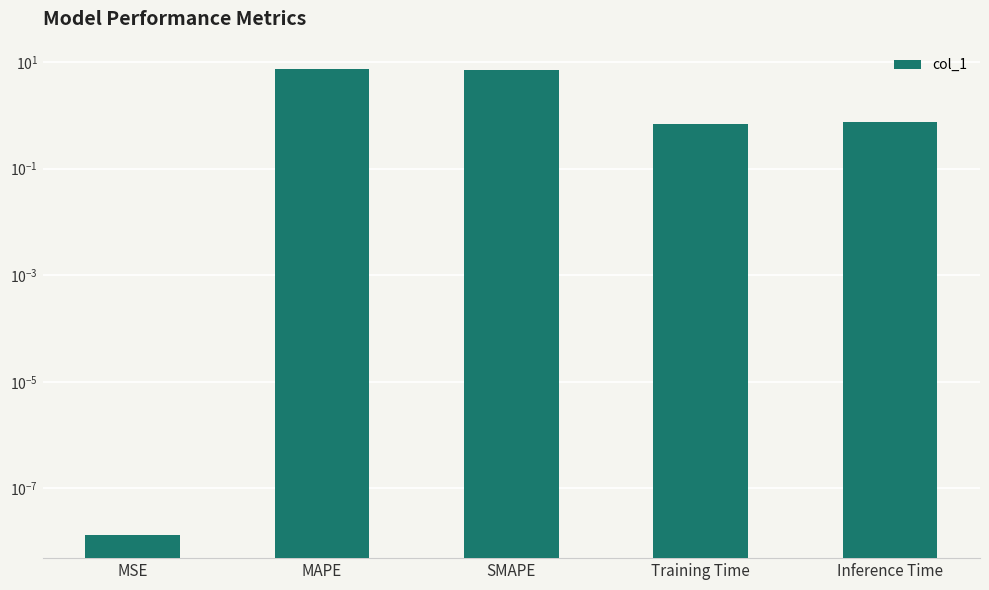

What is the average value?

3.2